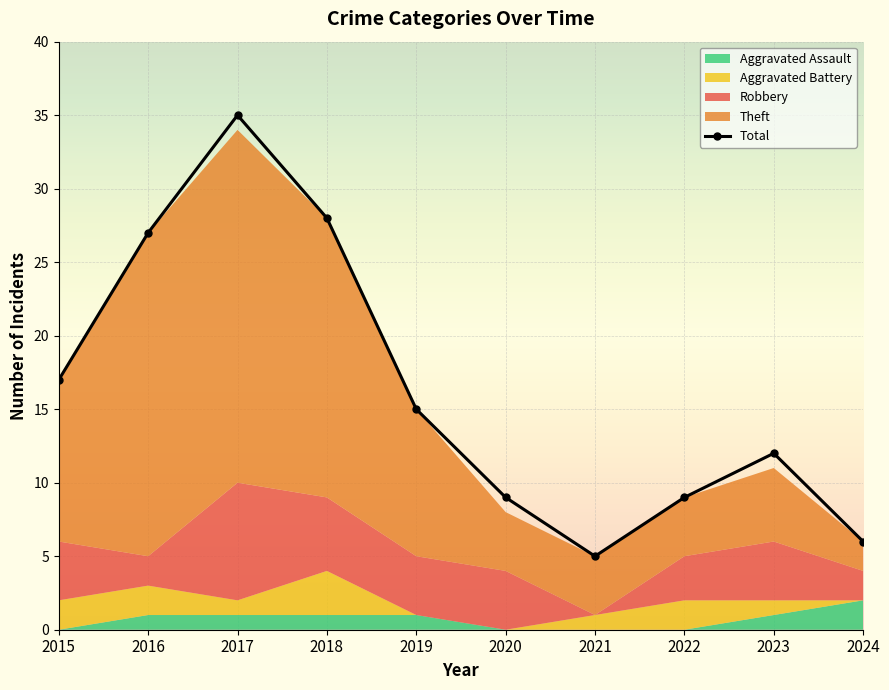

Which series has the largest total across all categories?

Total